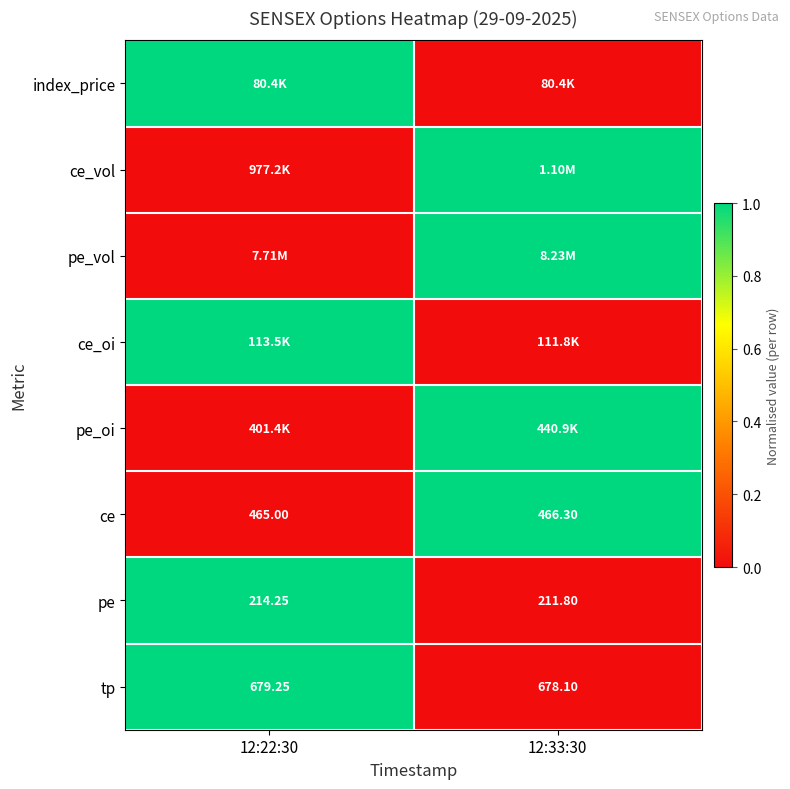

At which label does tp reach its minimum?

12:33:30